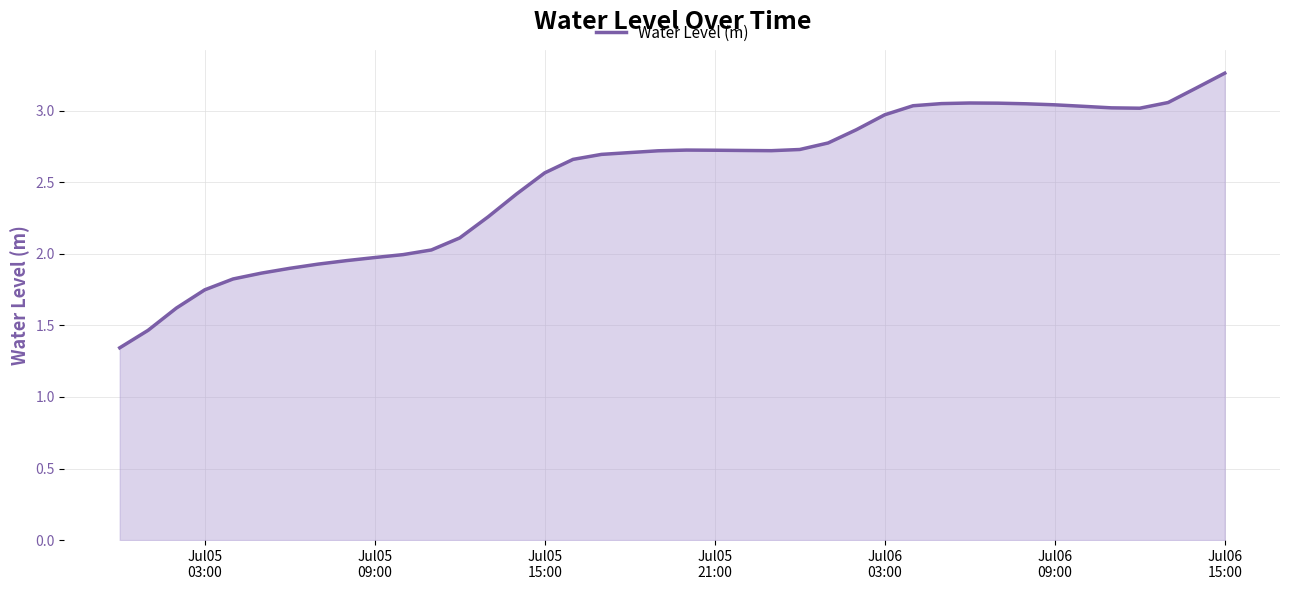

What is the difference between the maximum and minimum values?

1.9